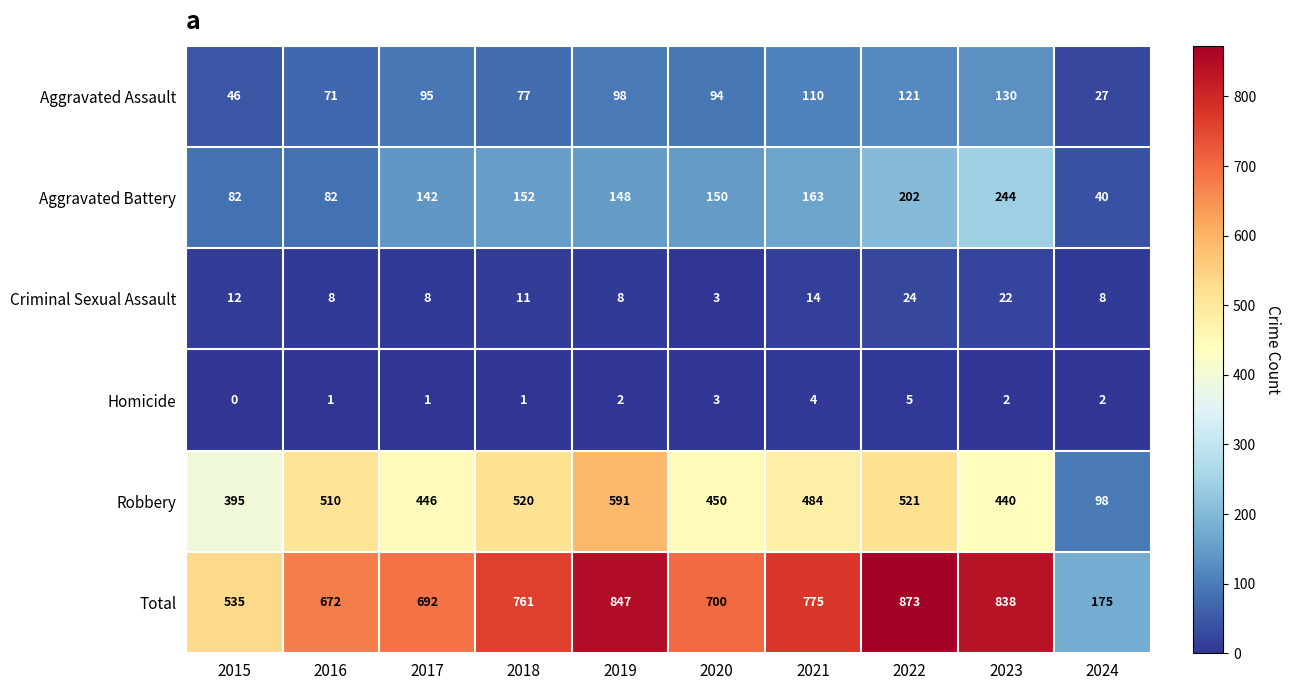

What is the difference between the highest and lowest values at 2018?

760